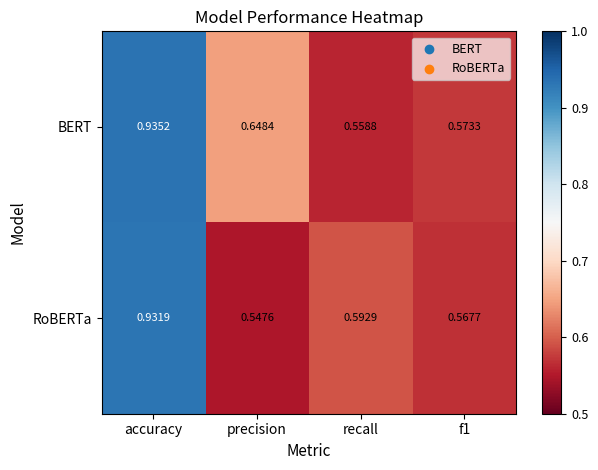

Which category has the highest value across all series?

accuracy